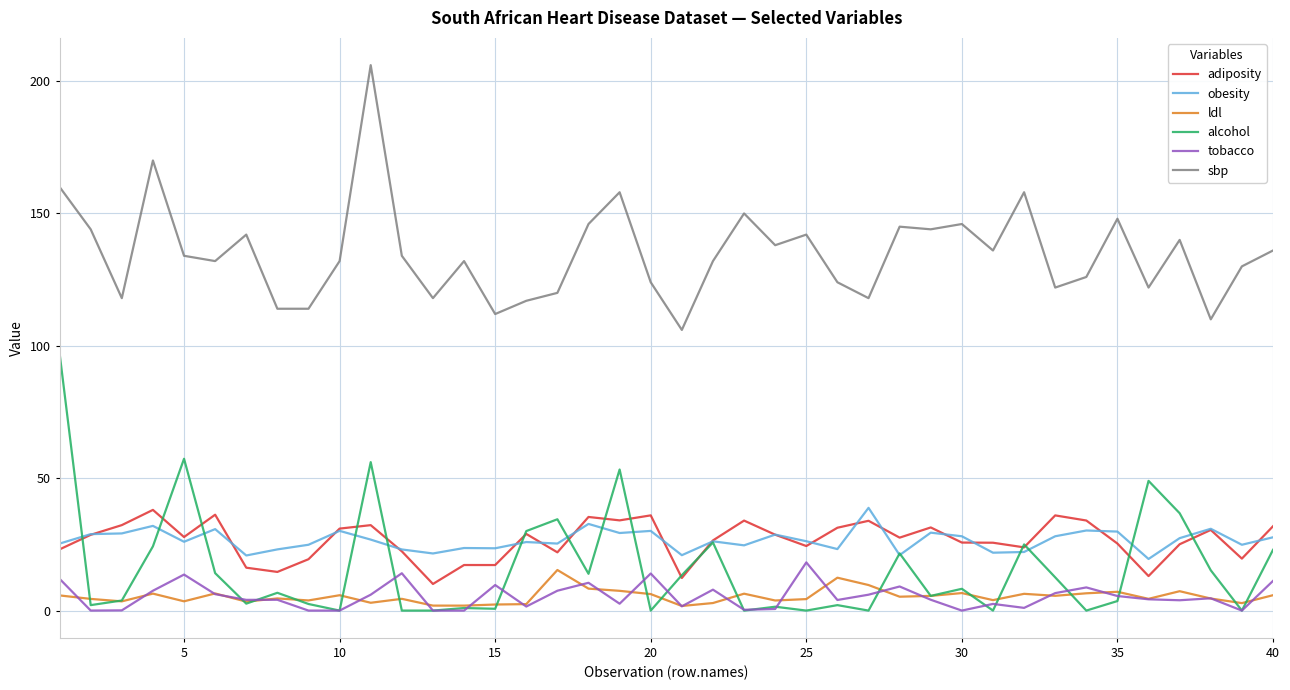

Which series has the largest total across all categories?

sbp